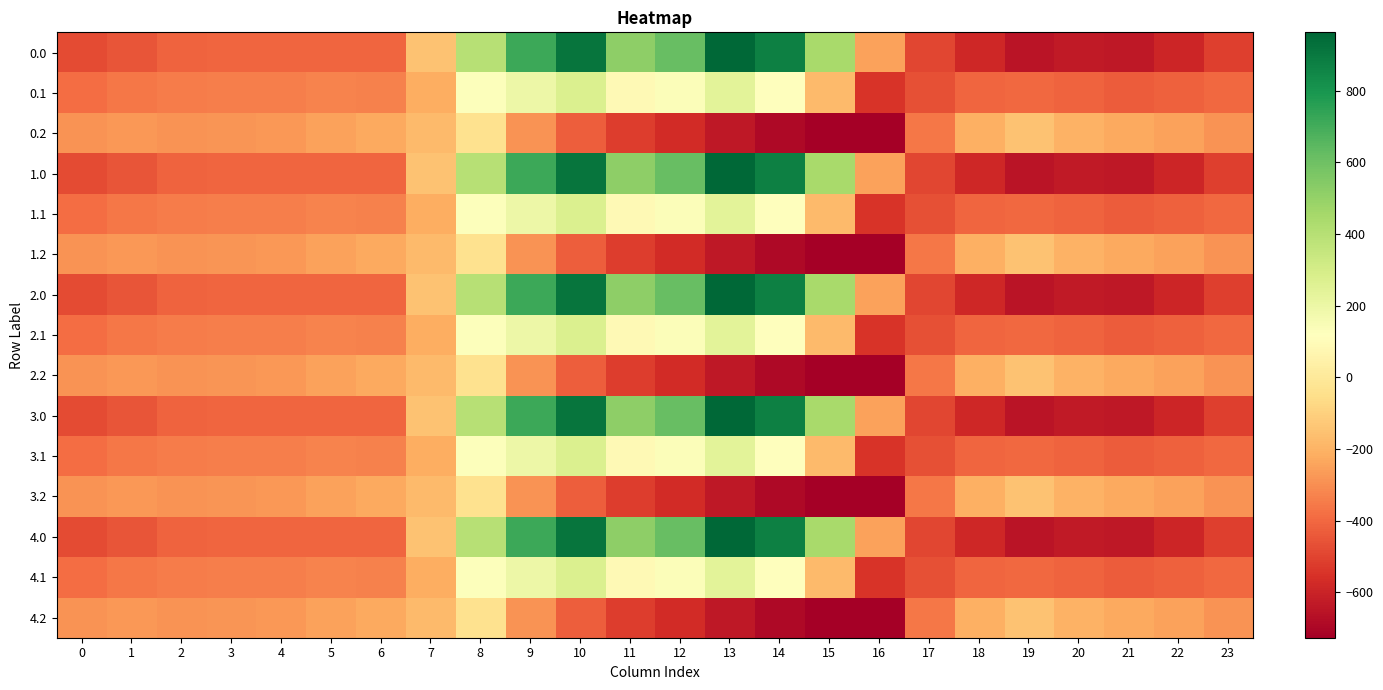

What is the maximum value shown in the chart?

962.7